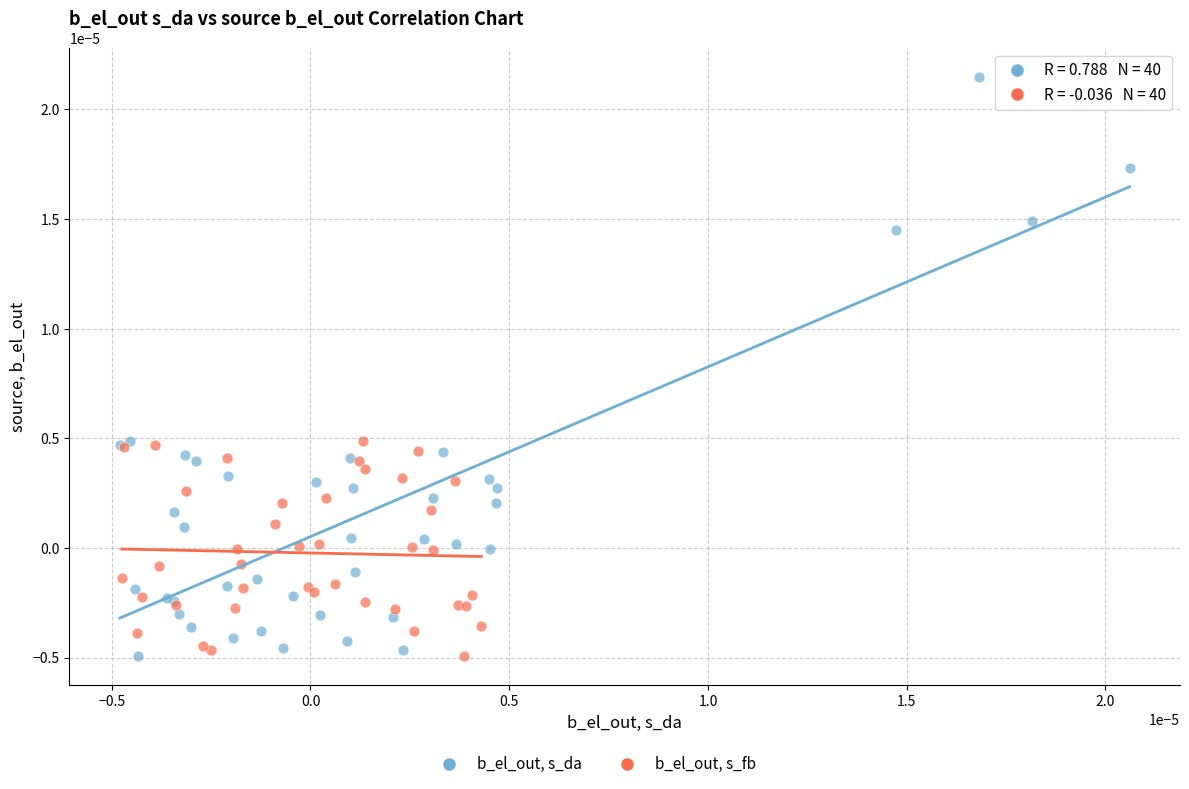

Which series has the widest spread of Y values?

b_el_out, s_da